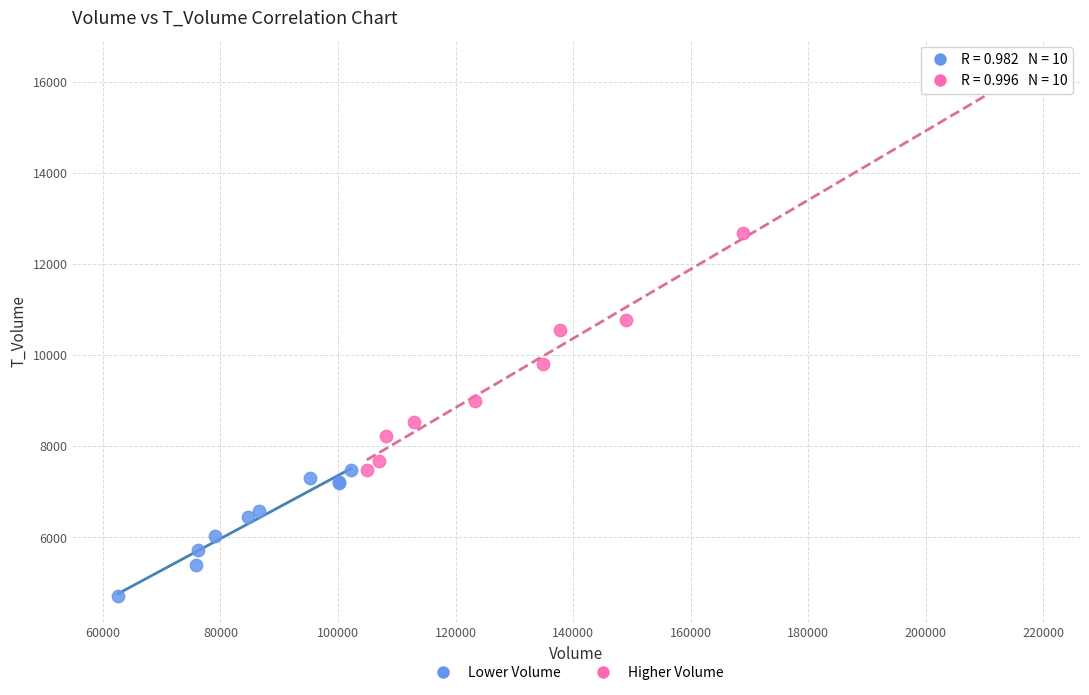

What are all the series names shown in the legend?

Lower Volume, Higher Volume